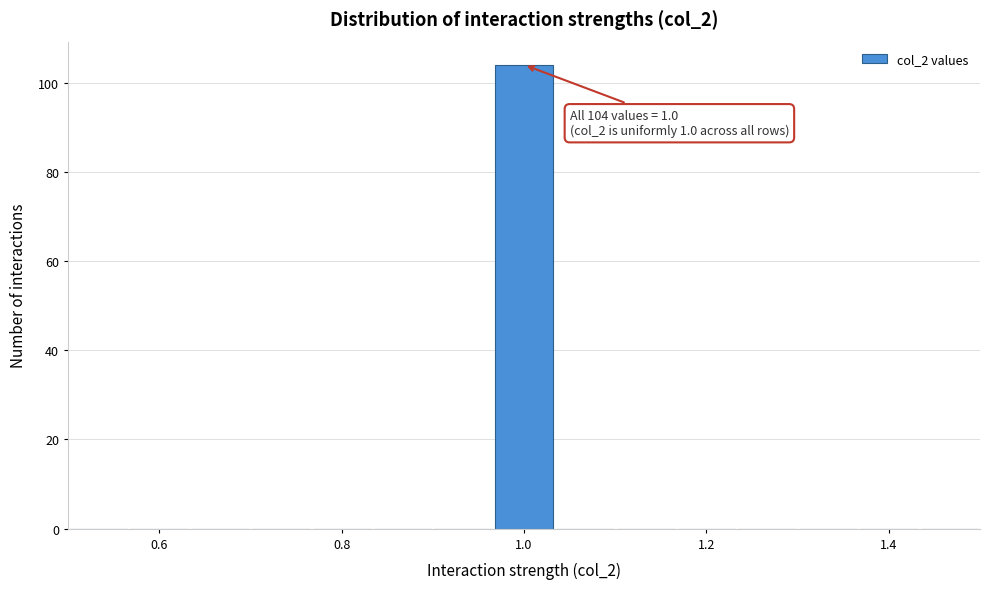

Read against the x-axis, roughly where is the centre of the tallest bar?

1.00